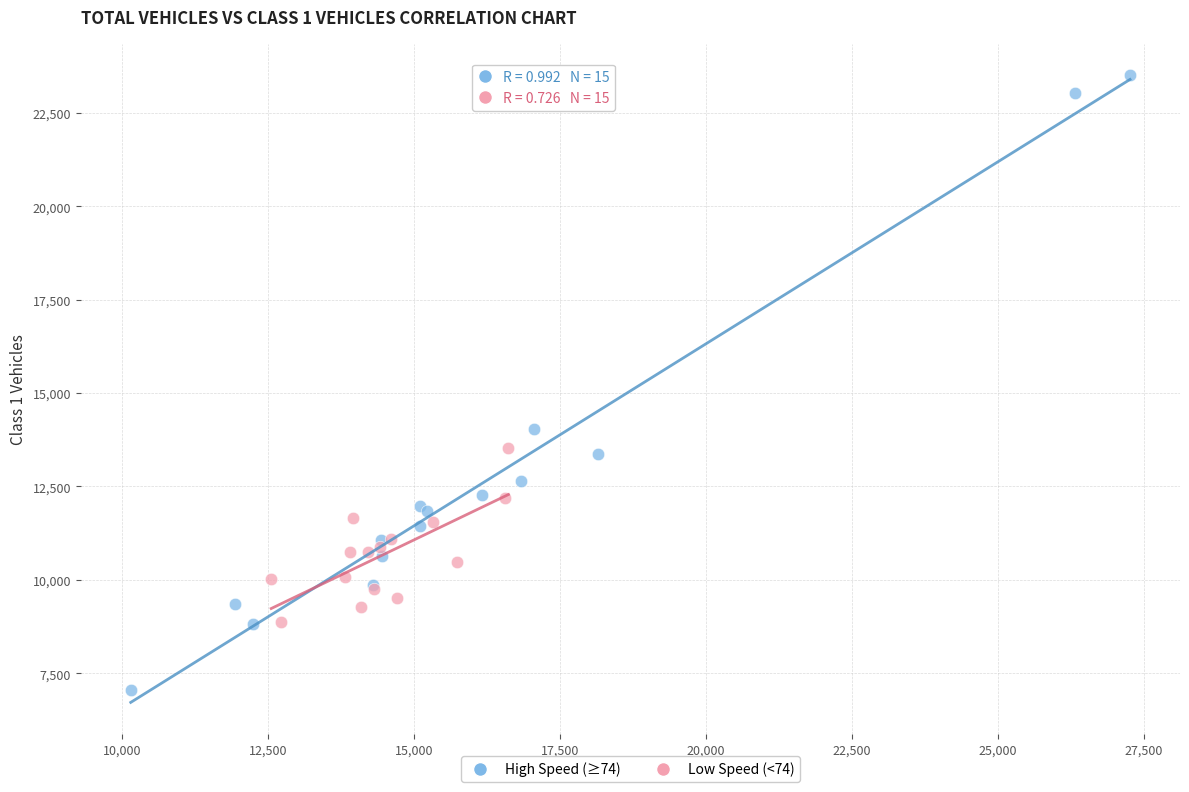

Which series has the largest Y range (max minus min)?

High Speed (≥74)